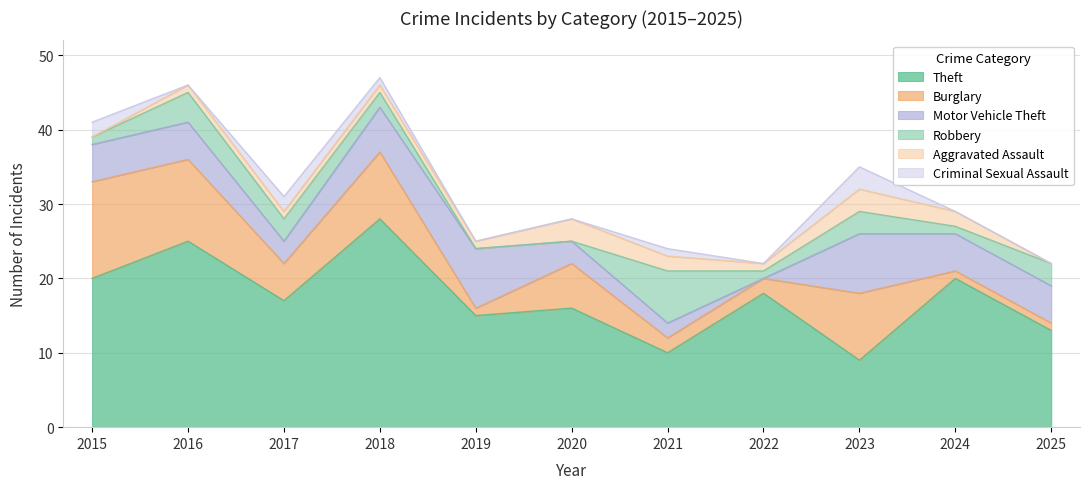

What are all the series names shown in the legend?

Theft, Burglary, Motor Vehicle Theft, Robbery, Aggravated Assault, Criminal Sexual Assault